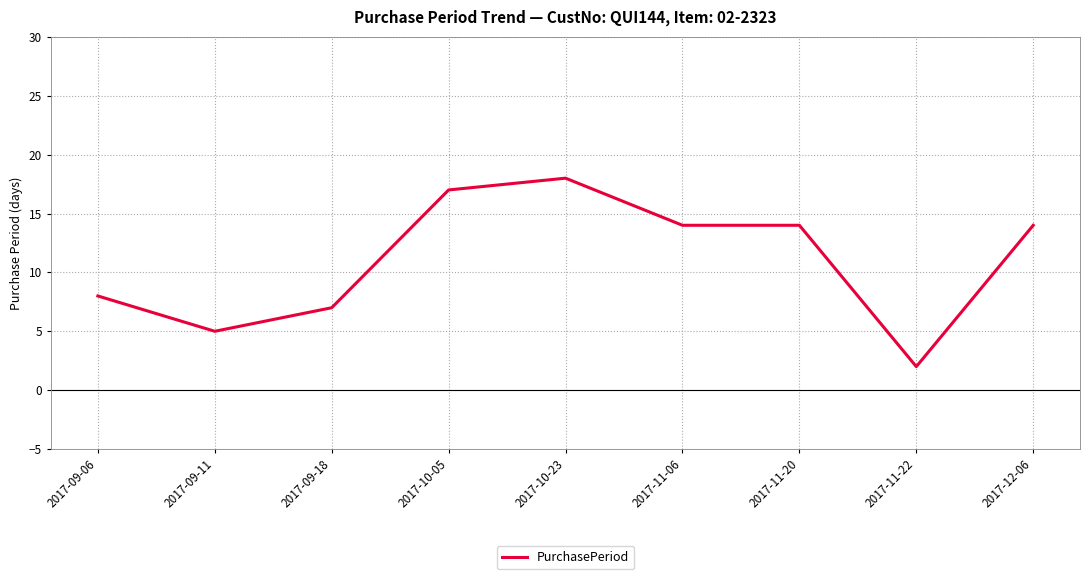

True or false: the data has more than 2 interior local peaks.

False